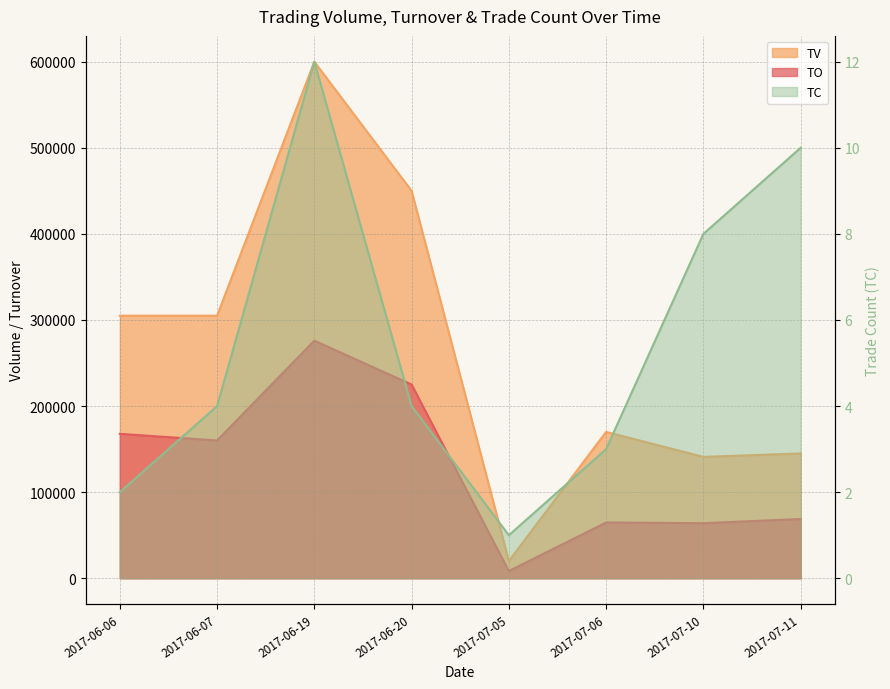

What is the average value of the TV series?

267000